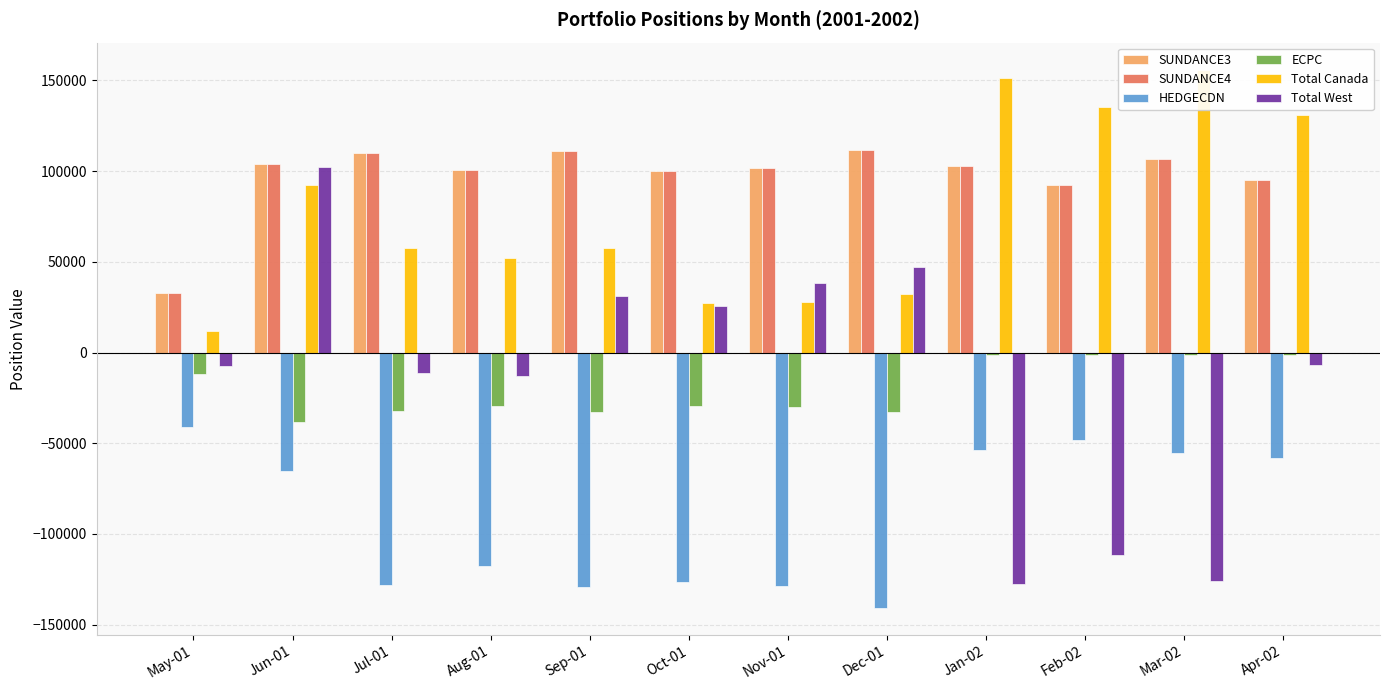

Where is SUNDANCE4 nearest to the value 72422?

Feb-02